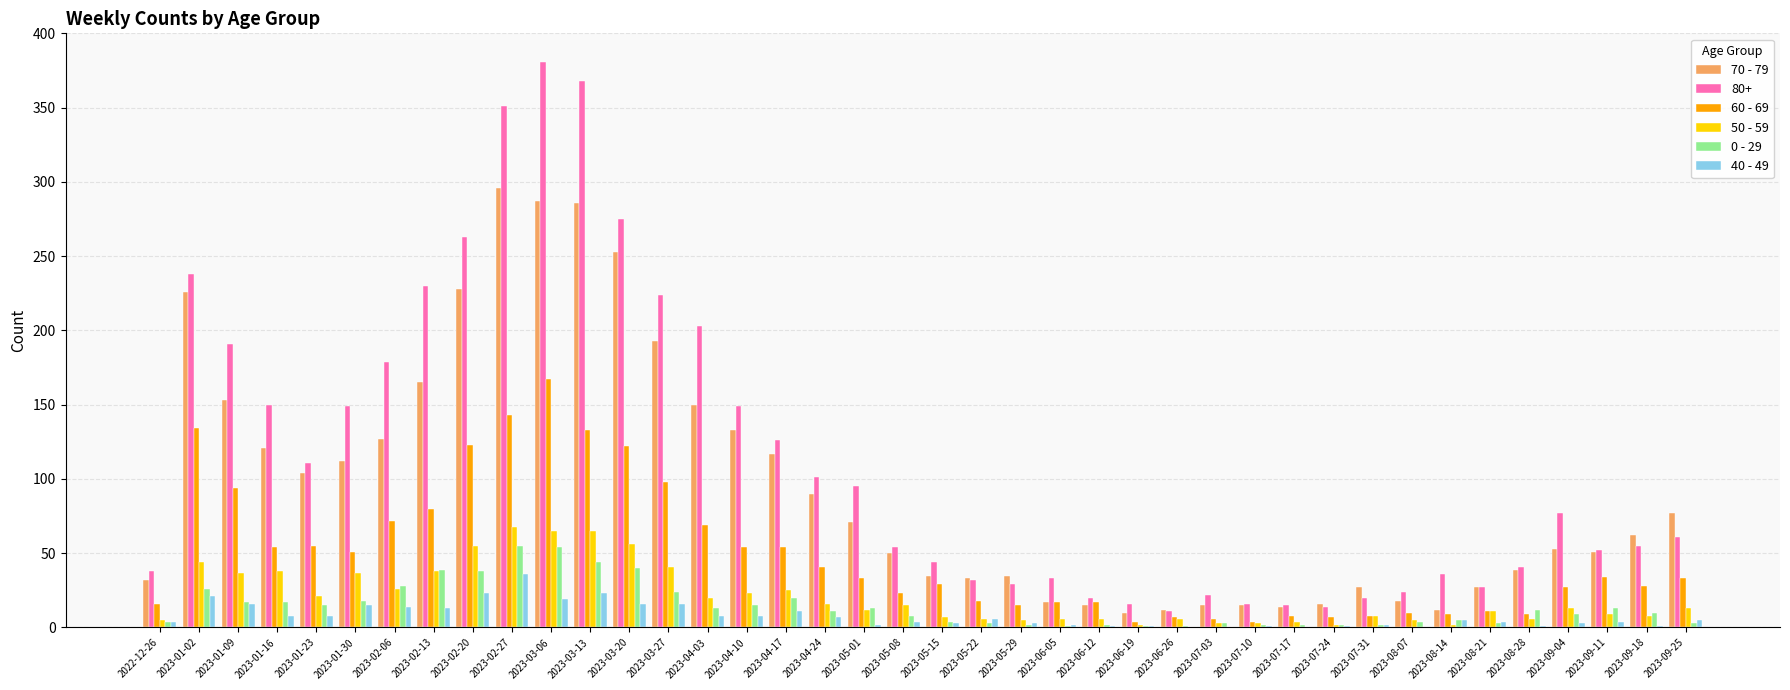

Which series has the largest total across all categories?

80+